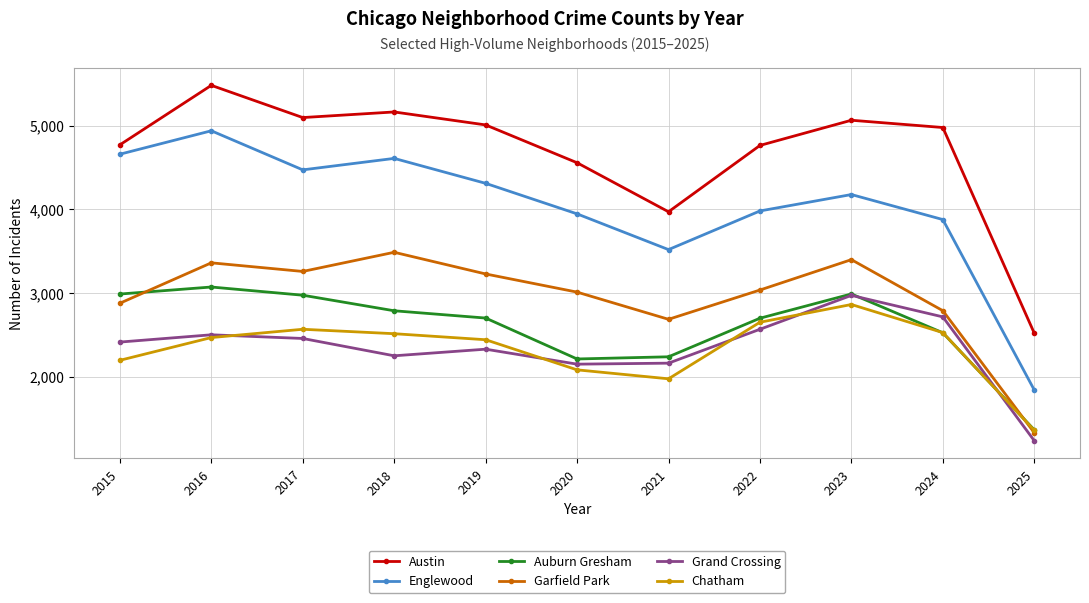

What is the value of the Auburn Gresham point at the 4th from the left?

2787